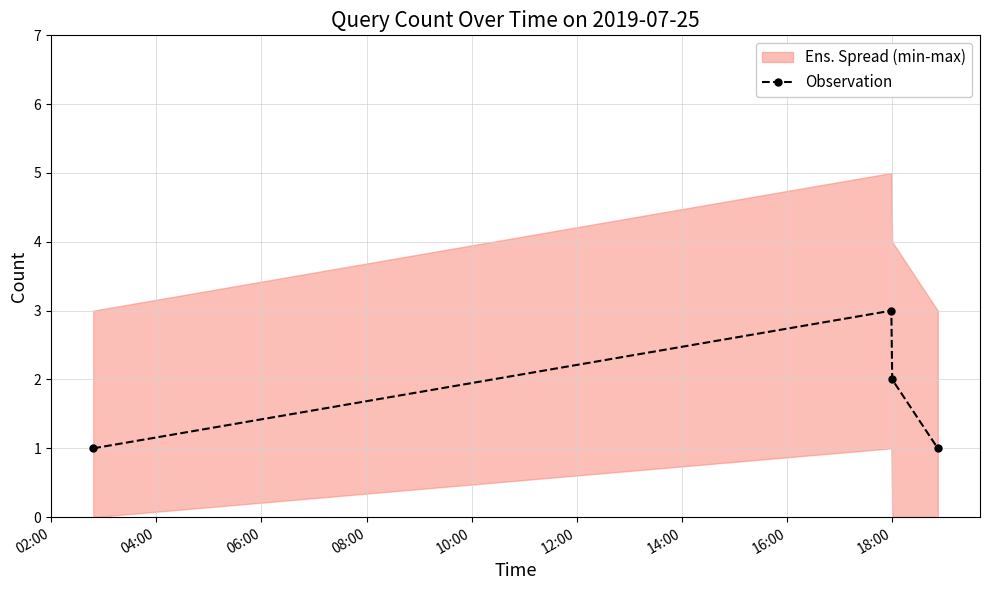

How many values exceed 2?

1